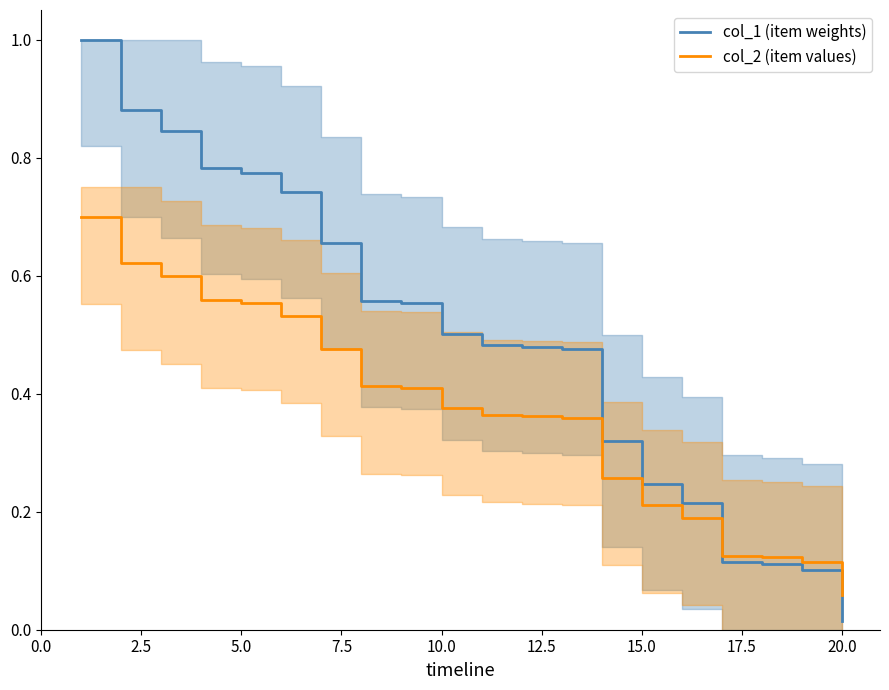

At which label is col_2 (item values) closest to 0?

20.0